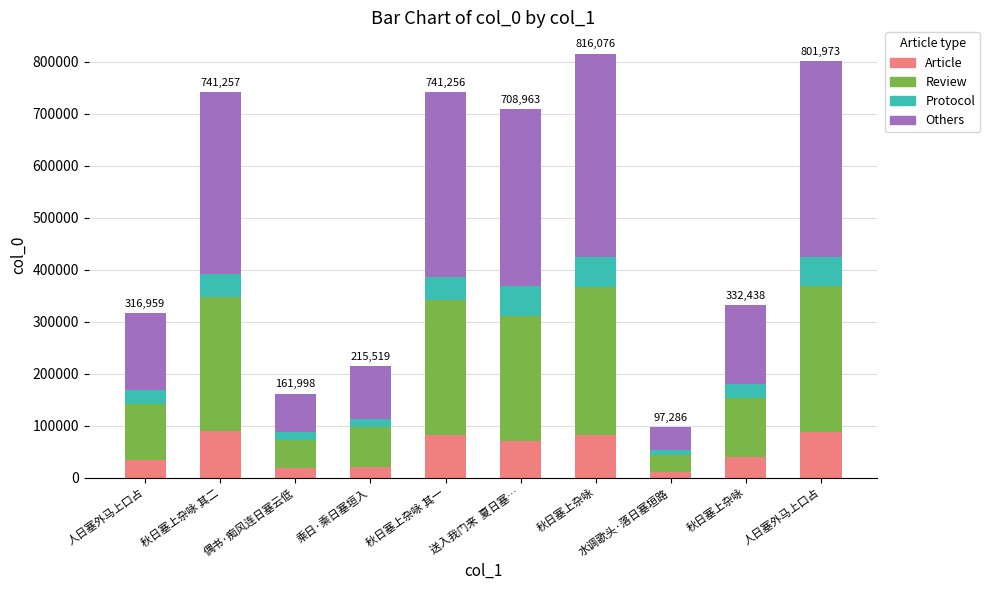

What are all the series names shown in the legend?

Article, Review, Protocol, Others